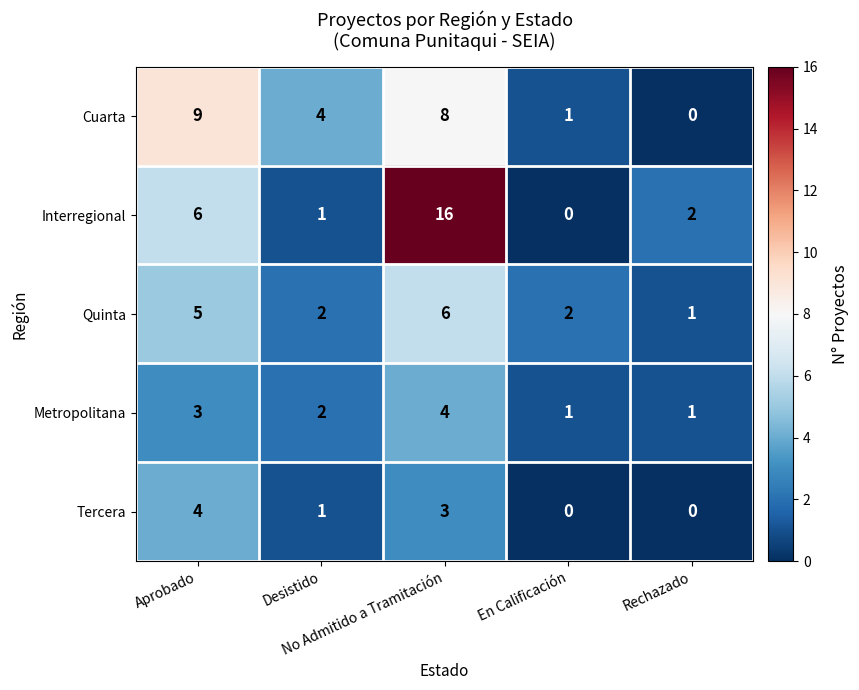

How many Tercera values are between 0 and 3?

4